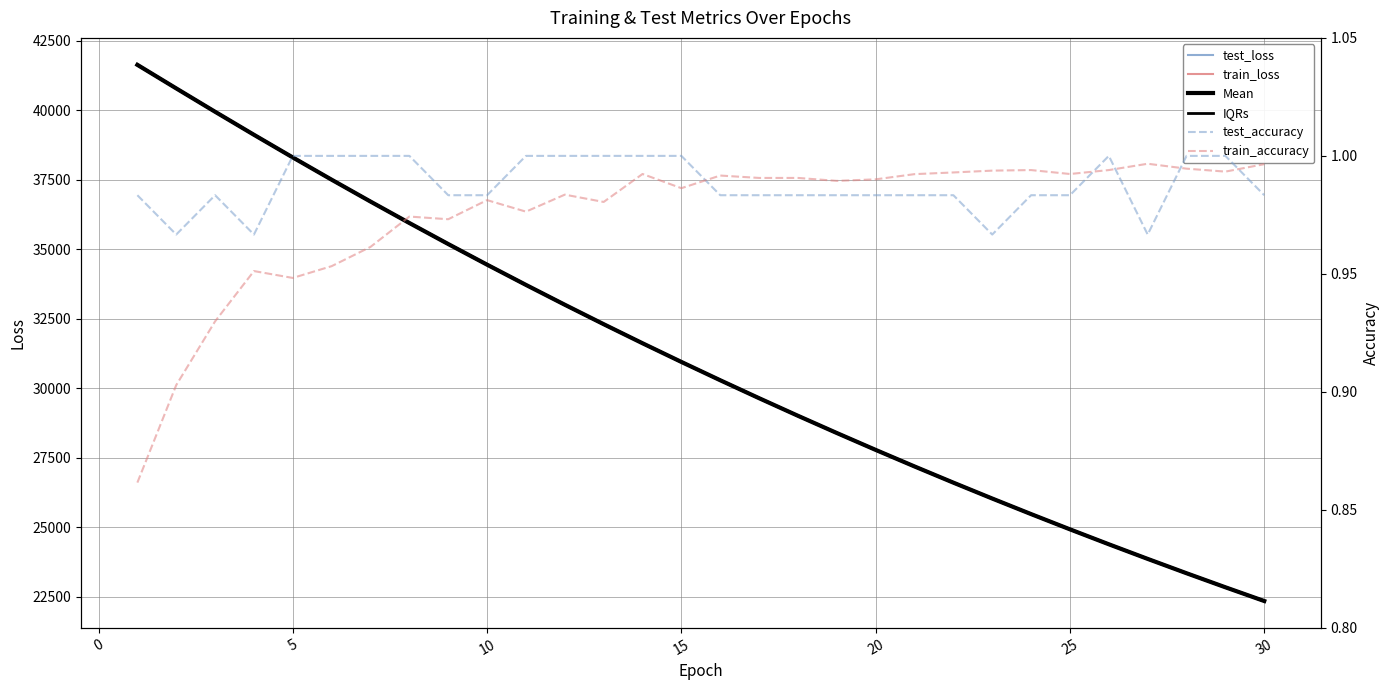

At how many categories does at least one series exceed 35867?

8